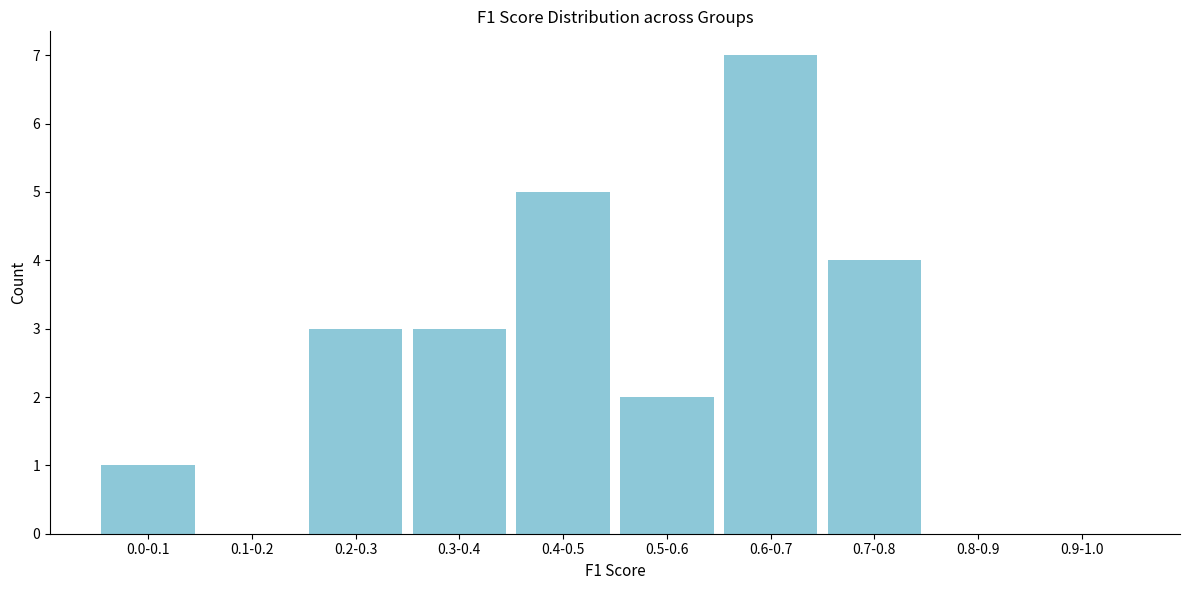

Reading left to right, transcribe all the data shown in this chart.

0.0-0.1=1	0.1-0.2=0	0.2-0.3=3	0.3-0.4=3	0.4-0.5=5	0.5-0.6=2	0.6-0.7=7	0.7-0.8=4	0.8-0.9=0	0.9-1.0=0